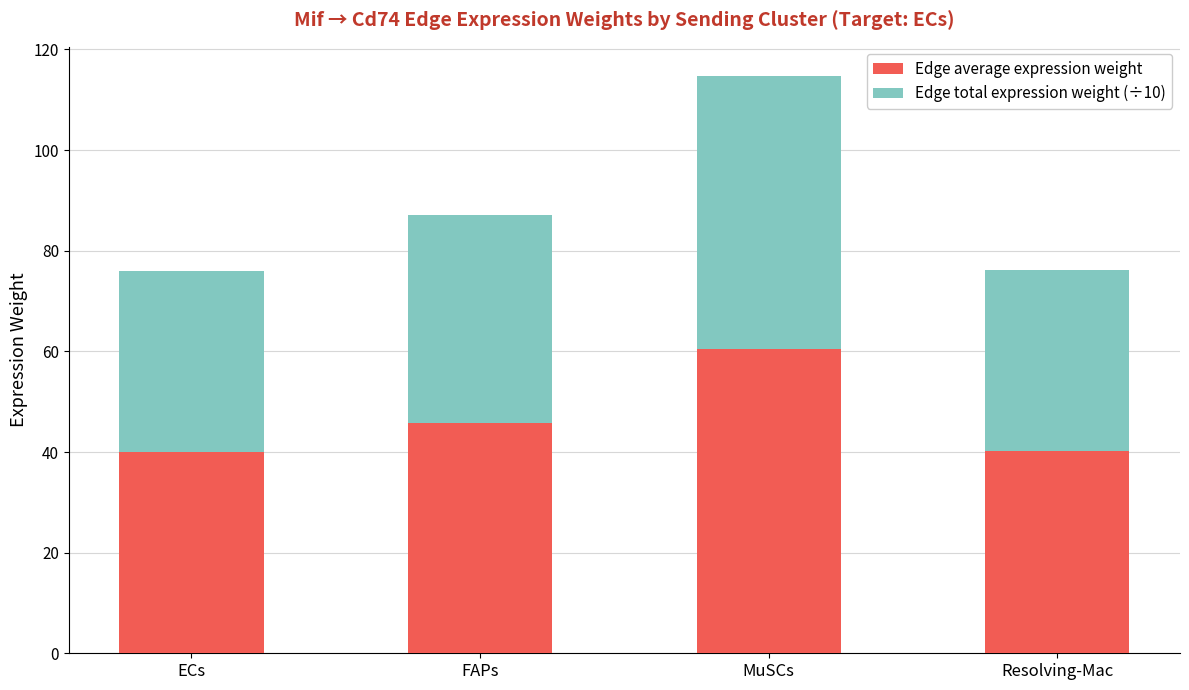

What is the sum of the Edge average expression weight values at ECs and MuSCs?

100.4